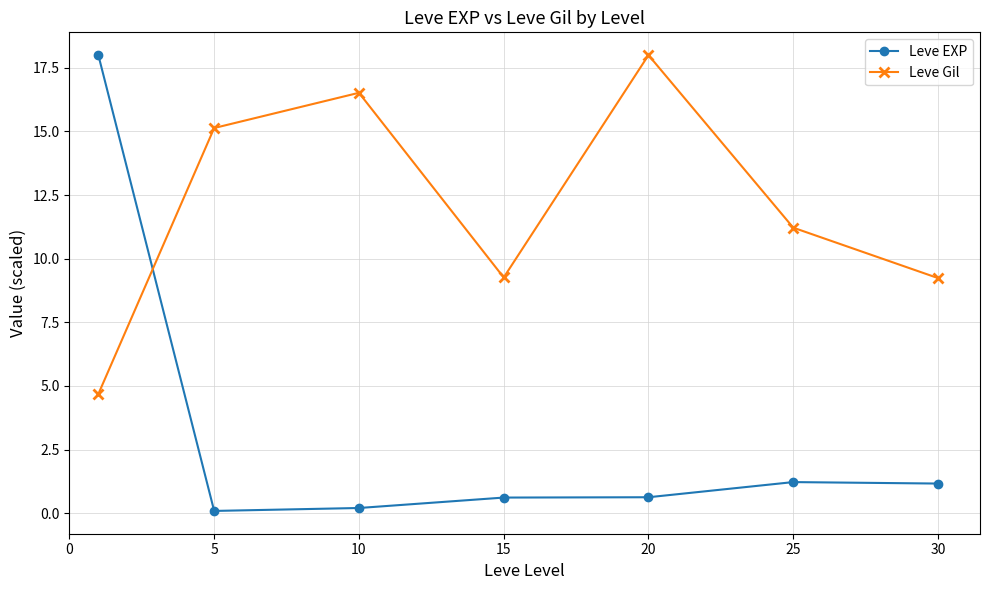

What is the average value of the Leve EXP series?

3.1